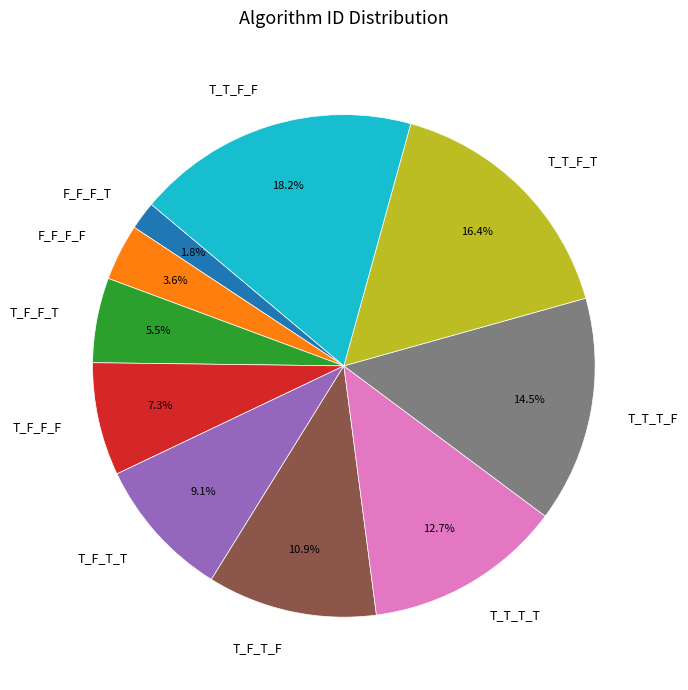

To the nearest percent, what percentage of the pie is F_F_F_T?

2%